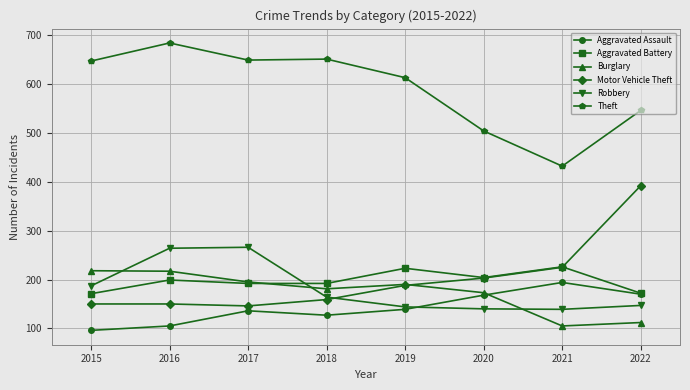

Count the number of categories in the chart.

8